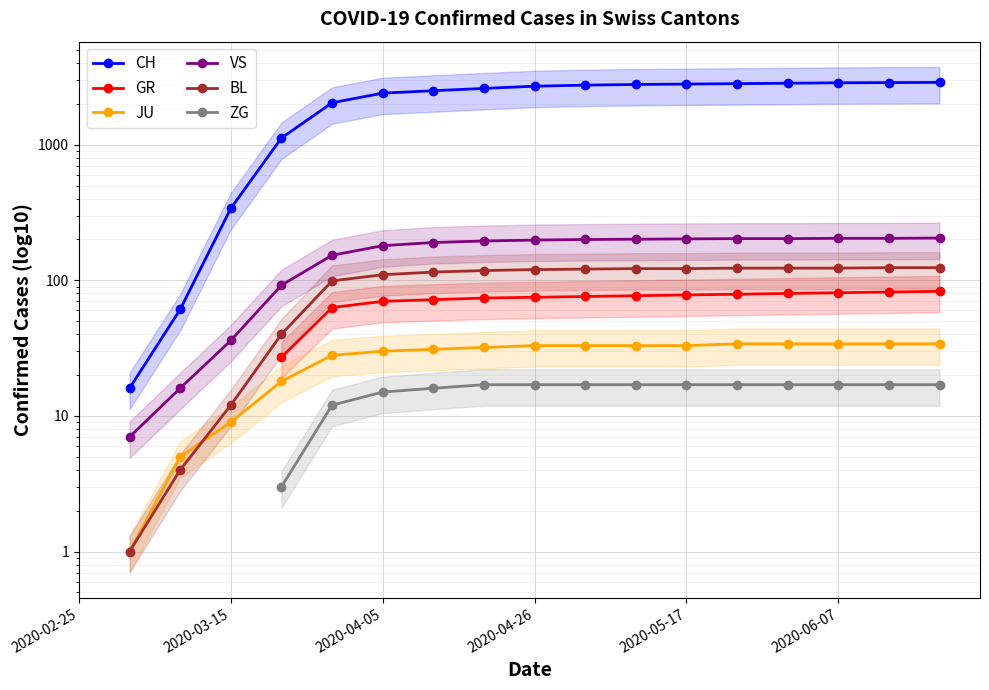

The value of GR at 2020-06-07 is 34.4. True or false?

False